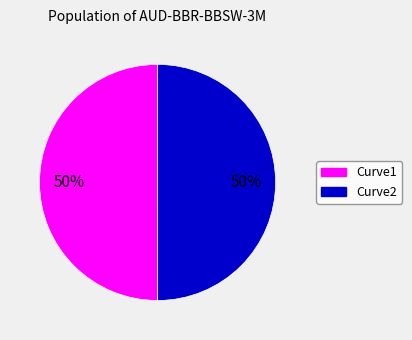

Do Curve2 and Curve1 together represent more than half of the pie?

Yes